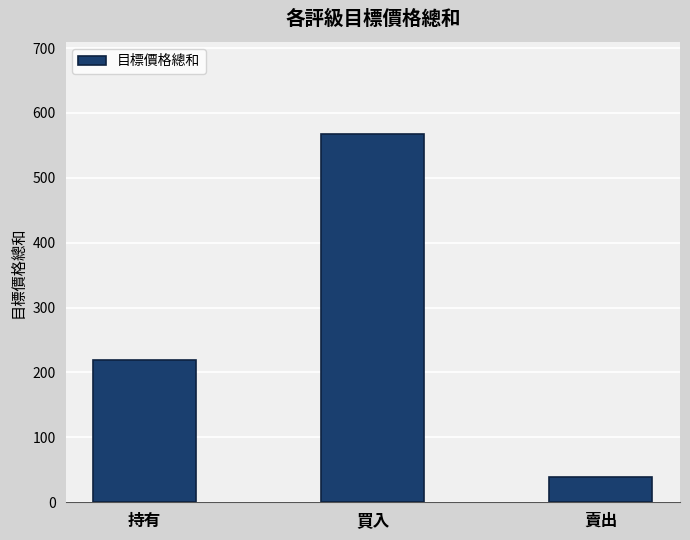

Are the bars grouped side by side (vs. stacked)?

No